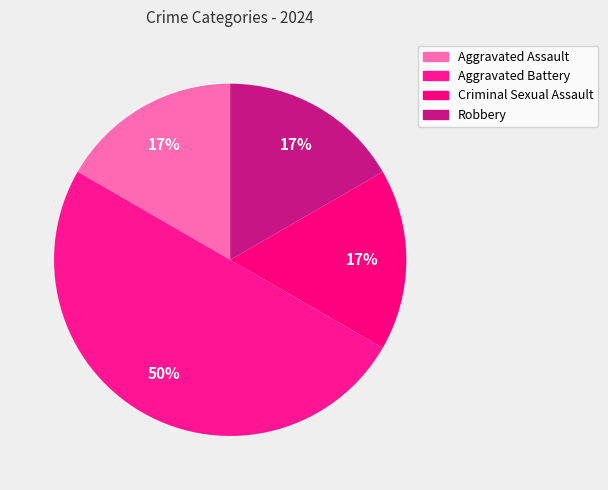

Approximately how many times larger is the value at Criminal Sexual Assault compared to Aggravated Assault?

1.0